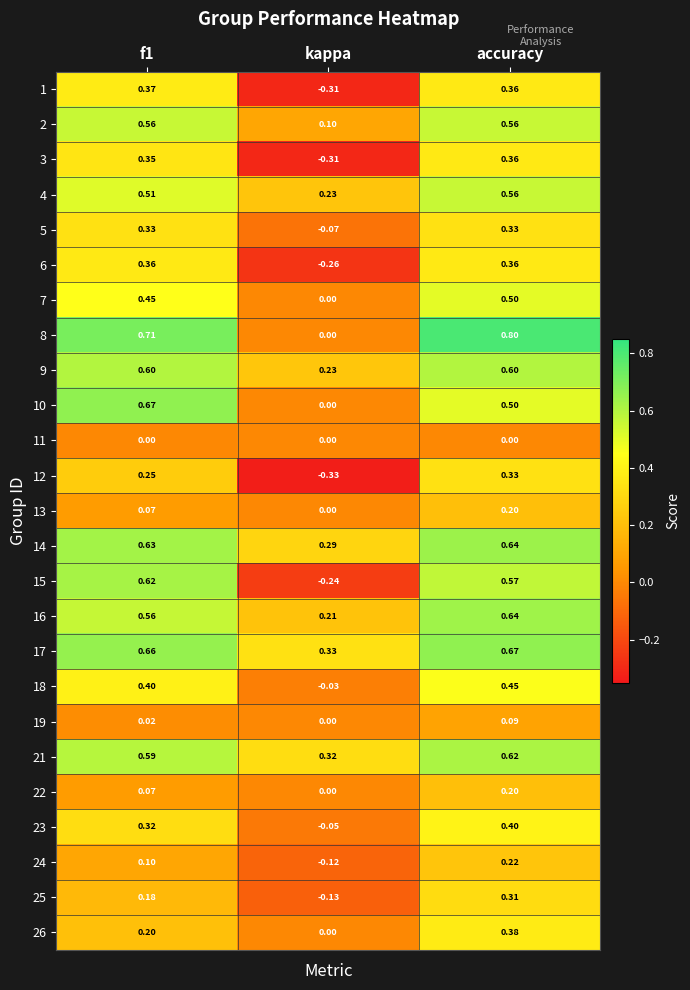

Is the value of 22 at accuracy greater than the value of 1 at kappa?

Yes